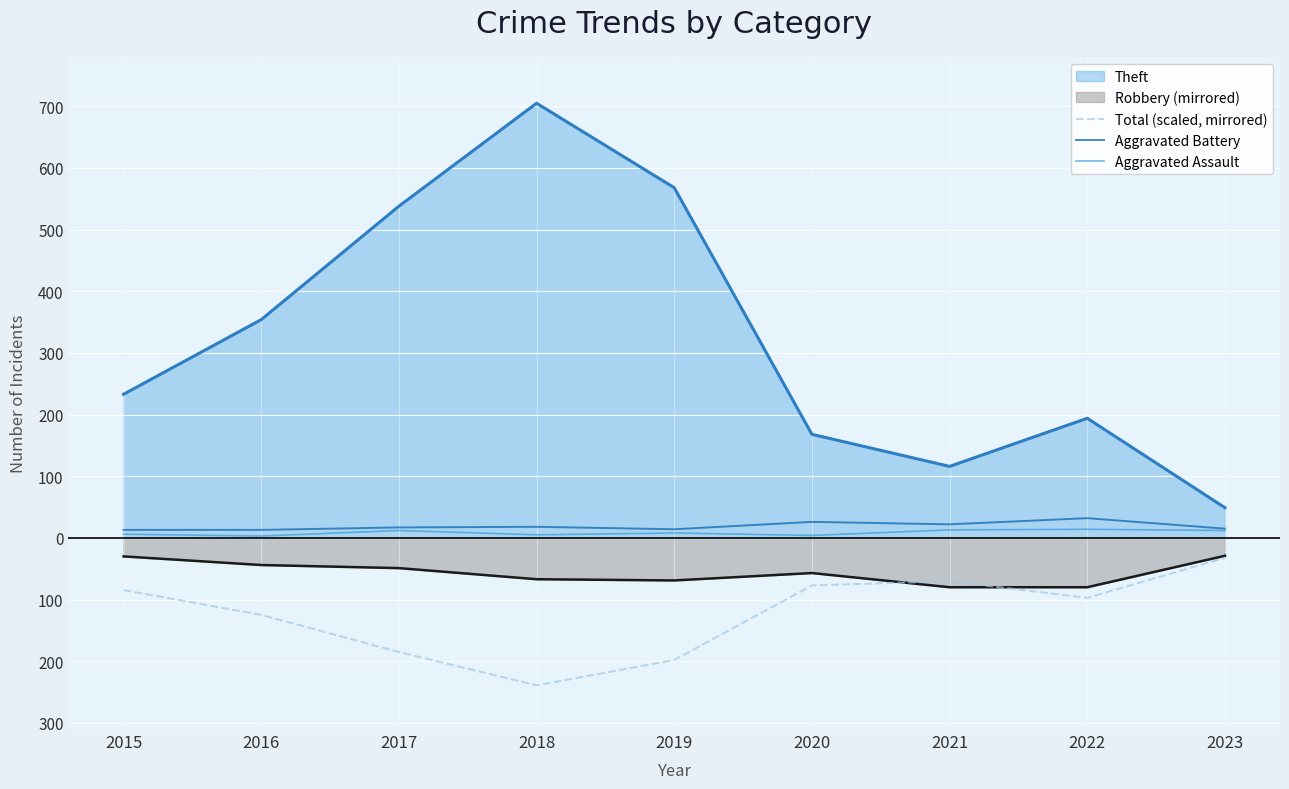

What are all the series names shown in the legend?

Theft, Robbery (mirrored), Total (scaled, mirrored), Aggravated Battery, Aggravated Assault